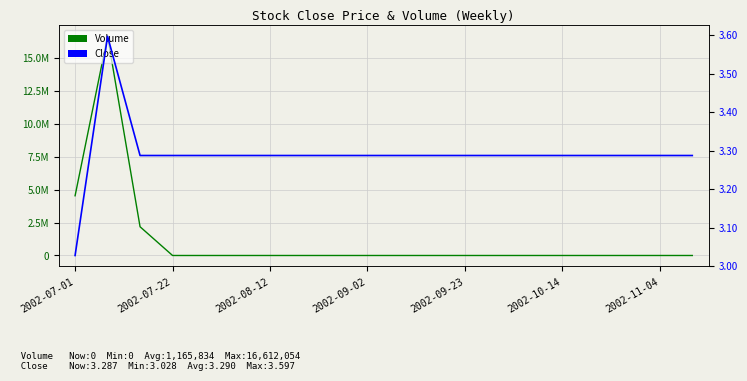

How many data points does each series have?

20